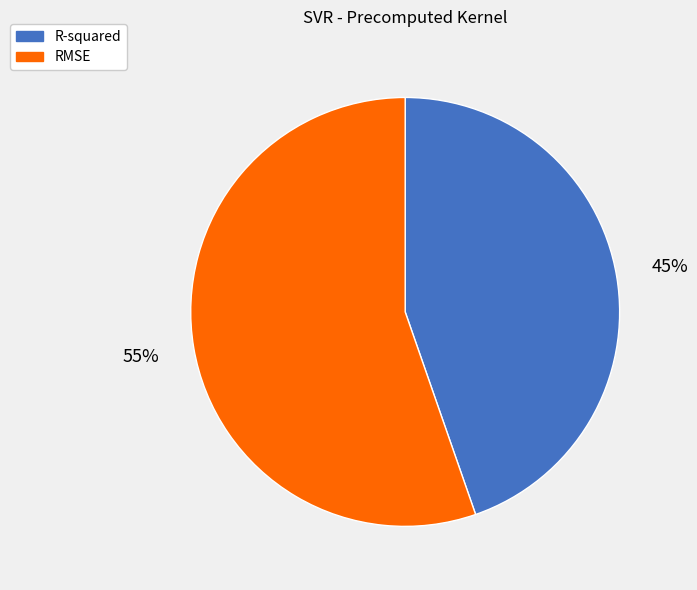

Which slice is the smallest?

R-squared